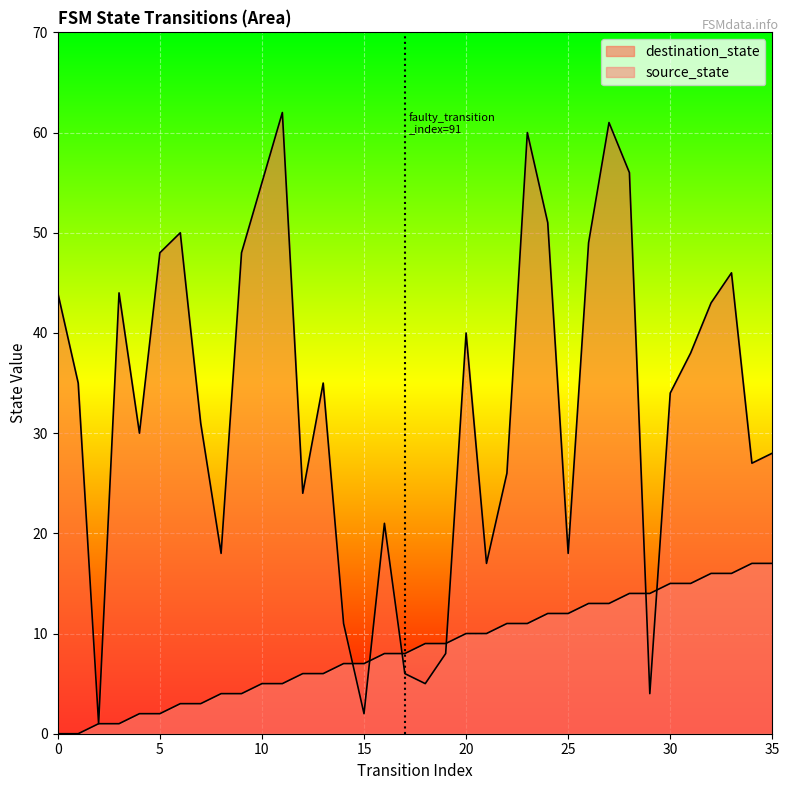

How many values in the source_state series exceed 9?

16